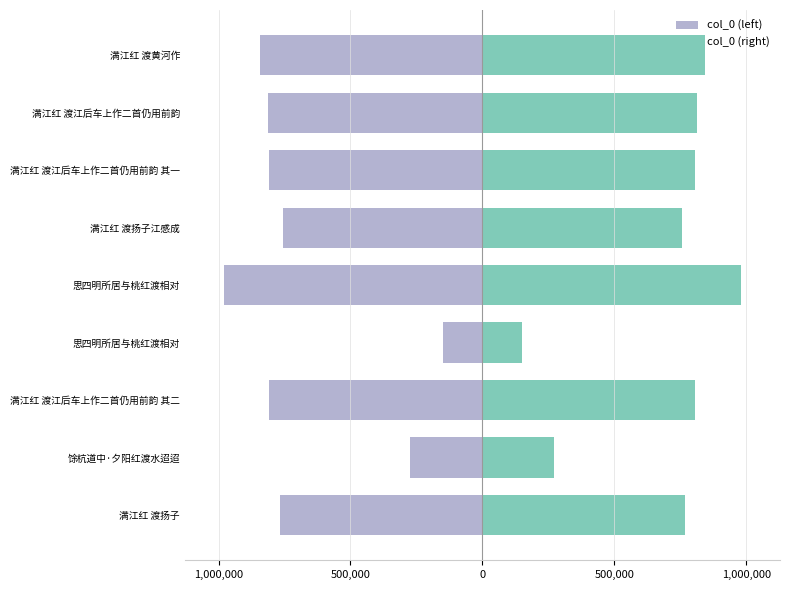

Which series has the widest spread of values?

col_0 (left)